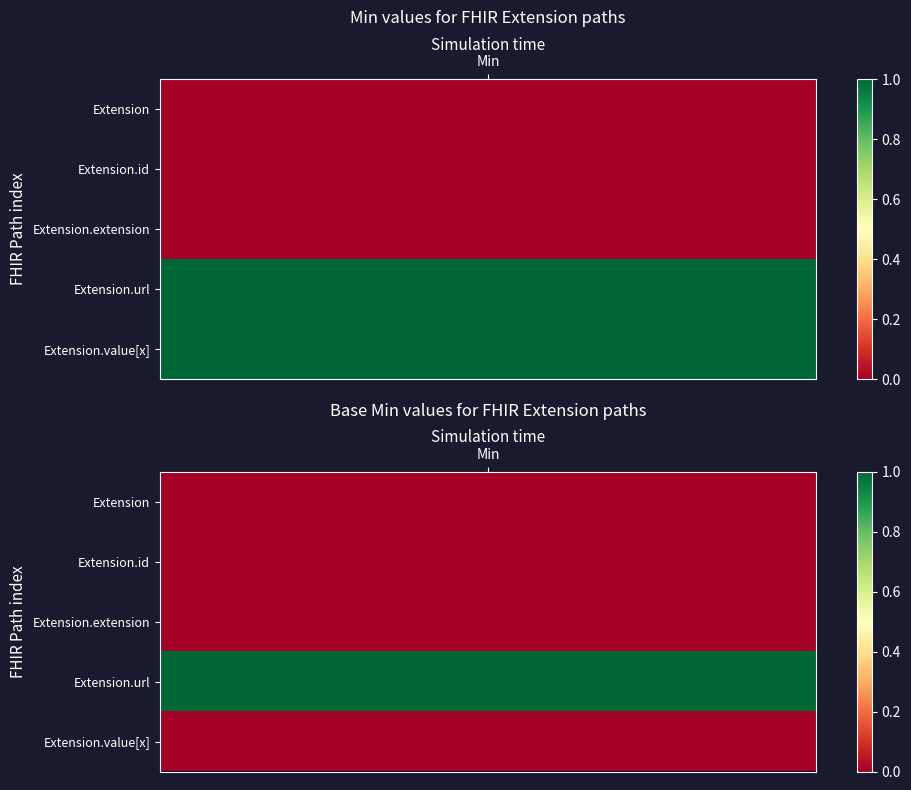

Rank the series at 1 from highest to lowest value.

Extension.url, Extension, Extension.id, Extension.extension, Extension.value[x]